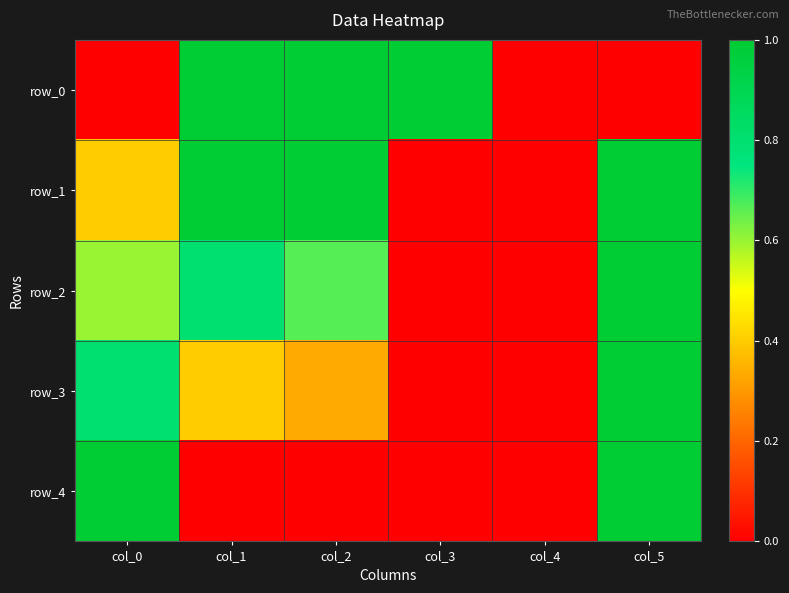

Read the row_4 value at col_5.

1.0